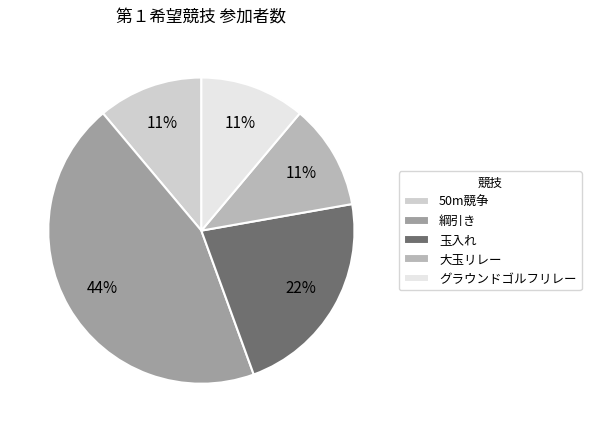

The 50m競争 slice represents 18% of the pie. True or false?

False